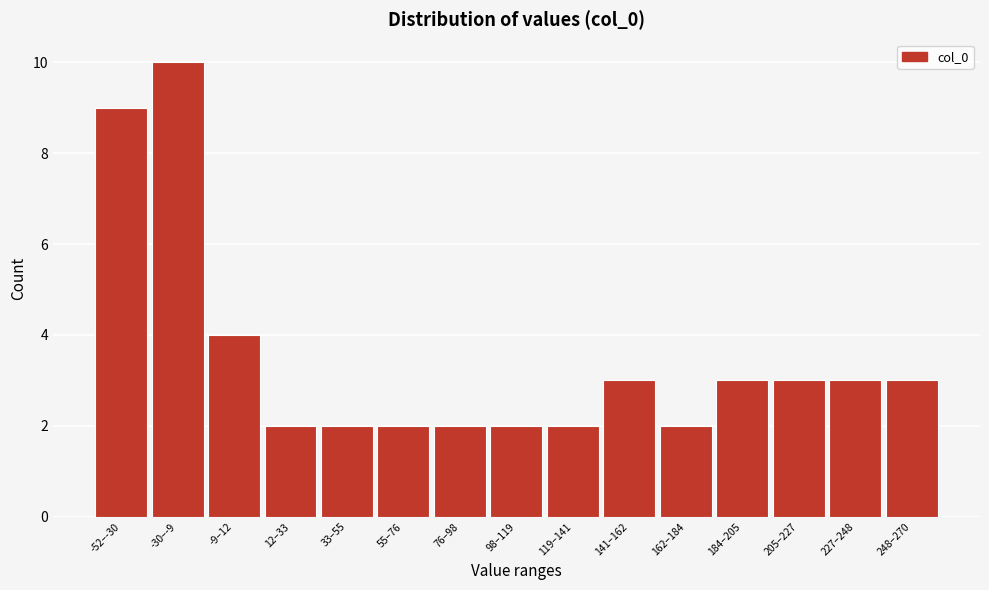

Reading right to left, list all the values displayed in this chart.

3	3	3	3	2	3	2	2	2	2	2	2	4	10	9